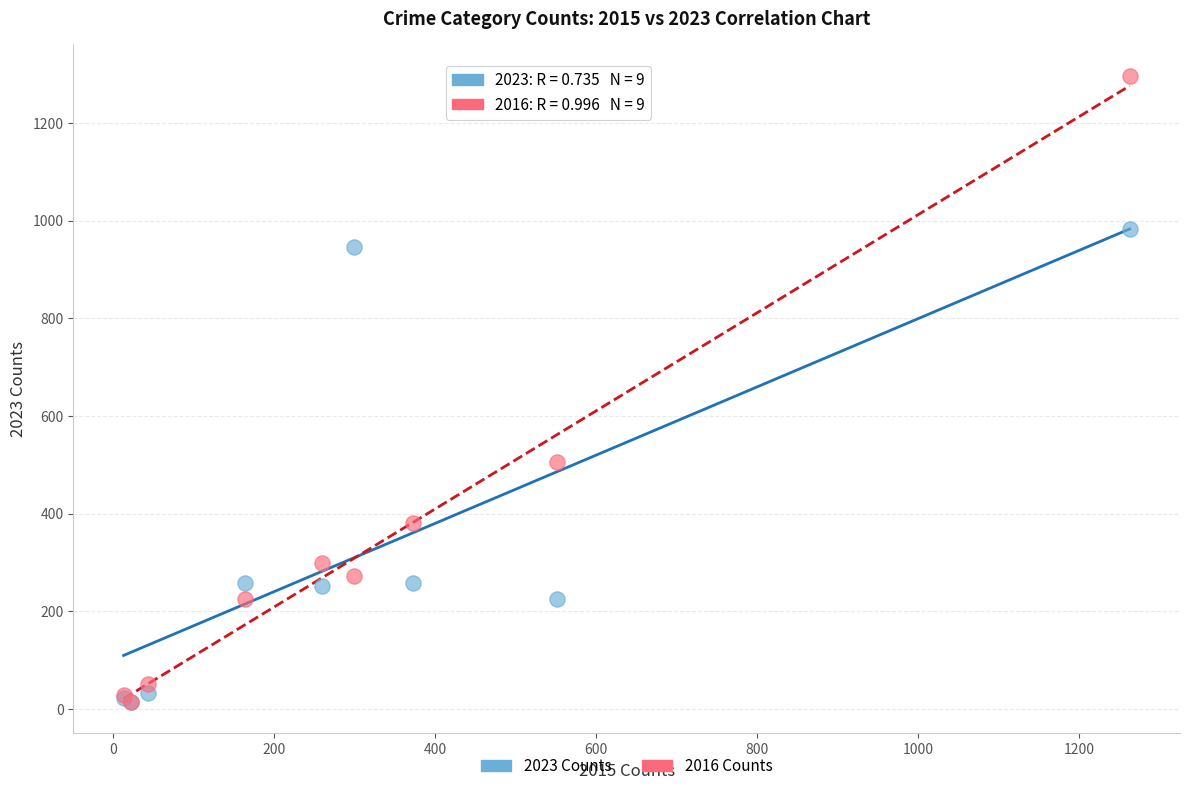

Across all series, what Y value is closest to 655?

505